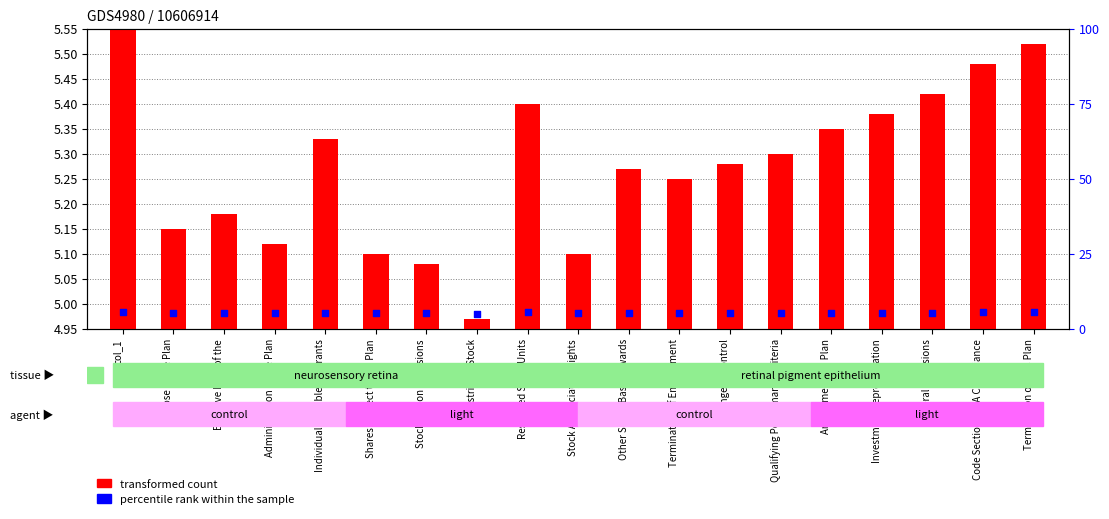

At how many categories does at least one series exceed 0?

19